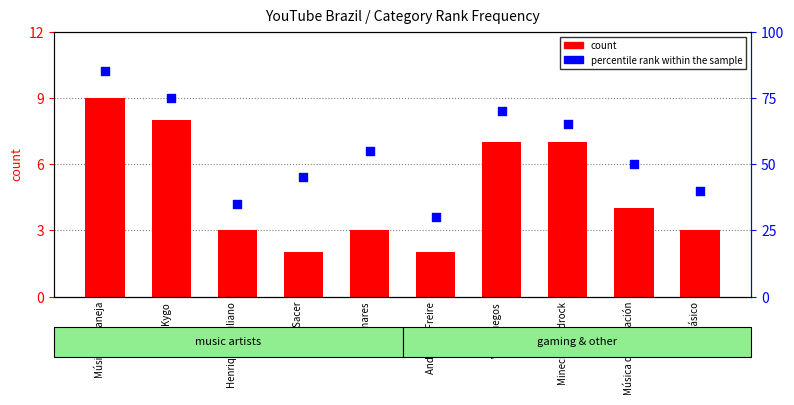

Which series contains the lowest Y value?

count